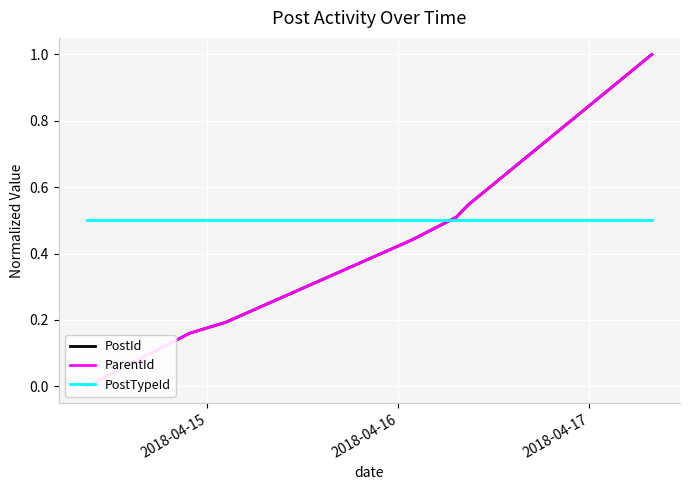

True or false: PostId has more than 1 interior local peaks.

False